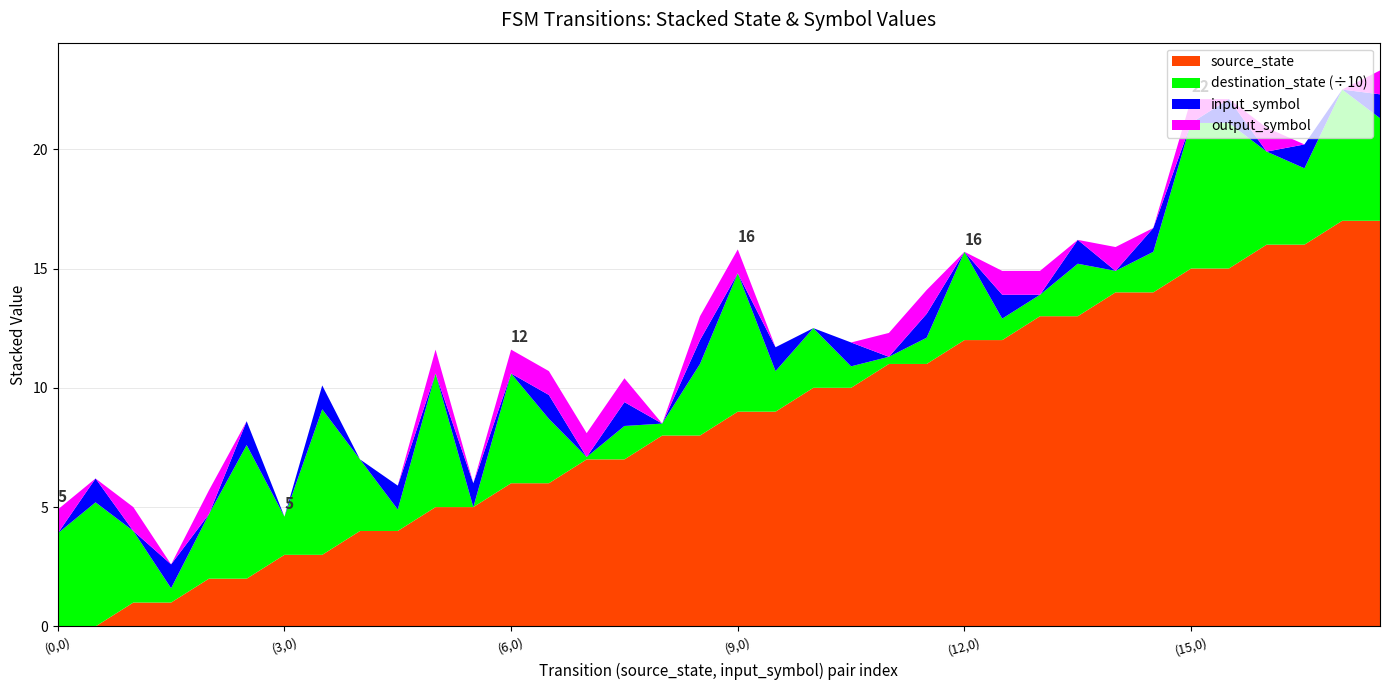

What is the total value across all series at (12,0)?

15.7